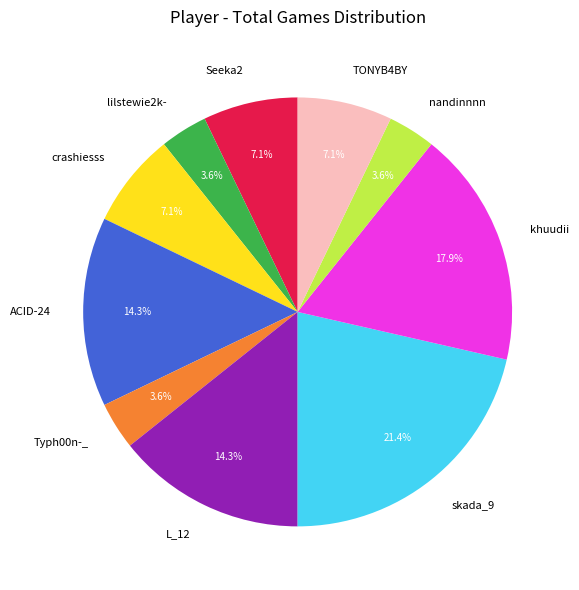

Which slice is the largest?

skada_9